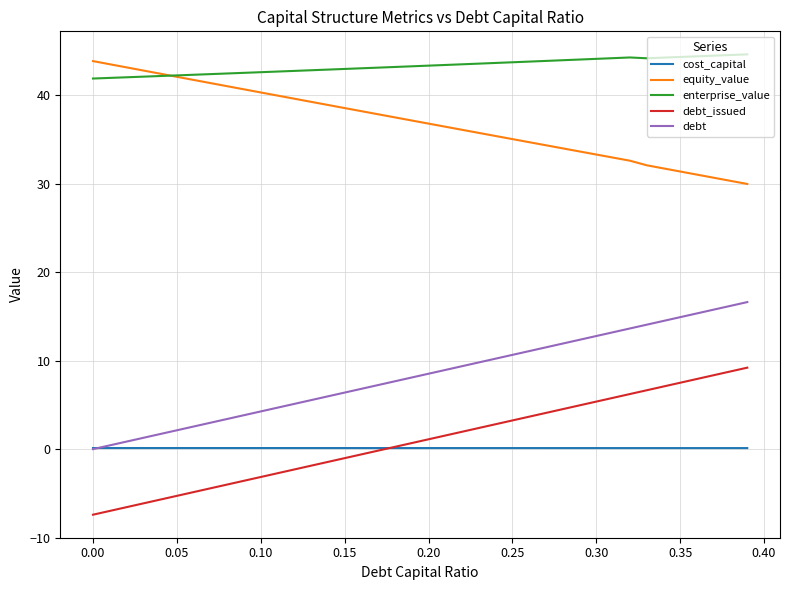

Which series has the largest total across all categories?

enterprise_value